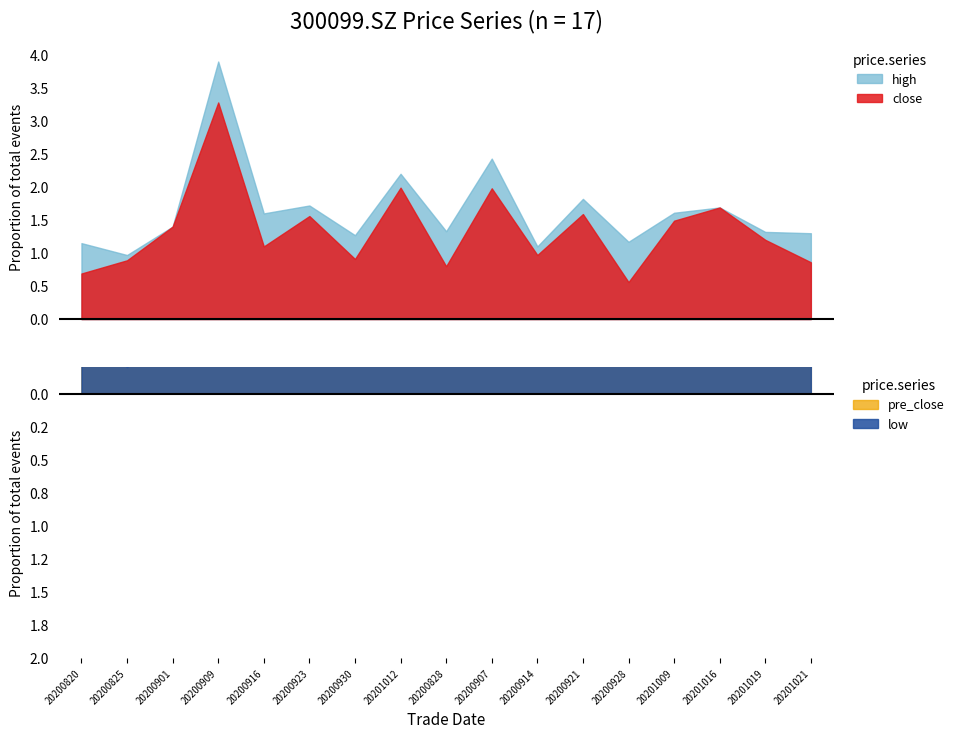

Does the chart have visible grid lines?

No